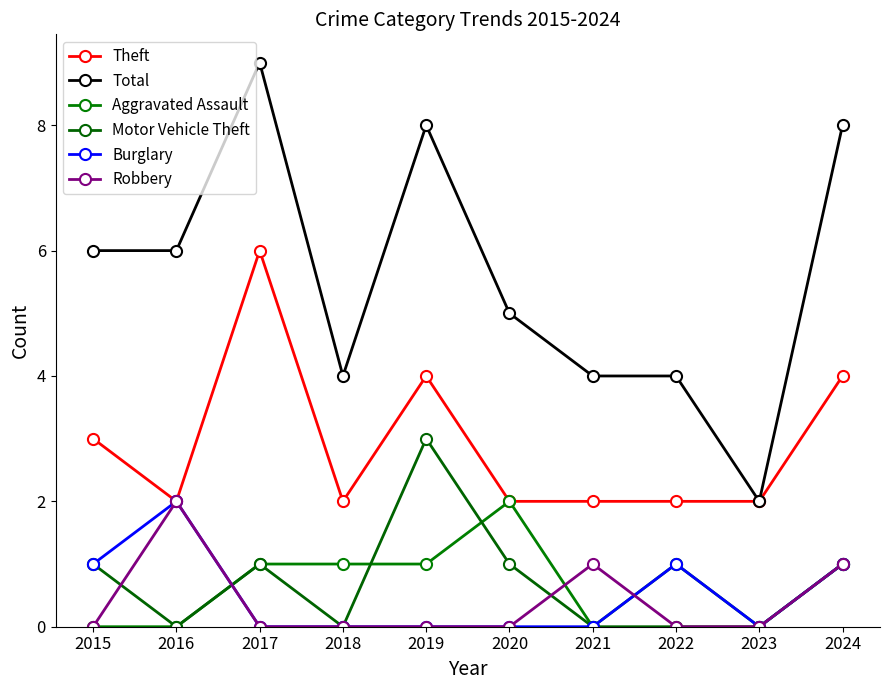

True or false: Total and Aggravated Assault cross at least once.

False